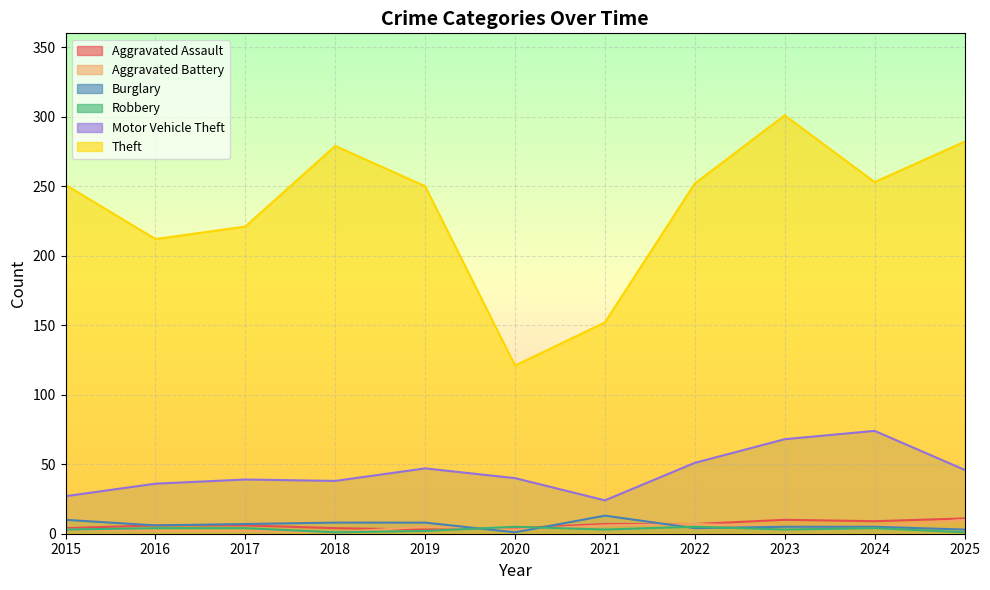

What is the sum of all Aggravated Assault values?

71